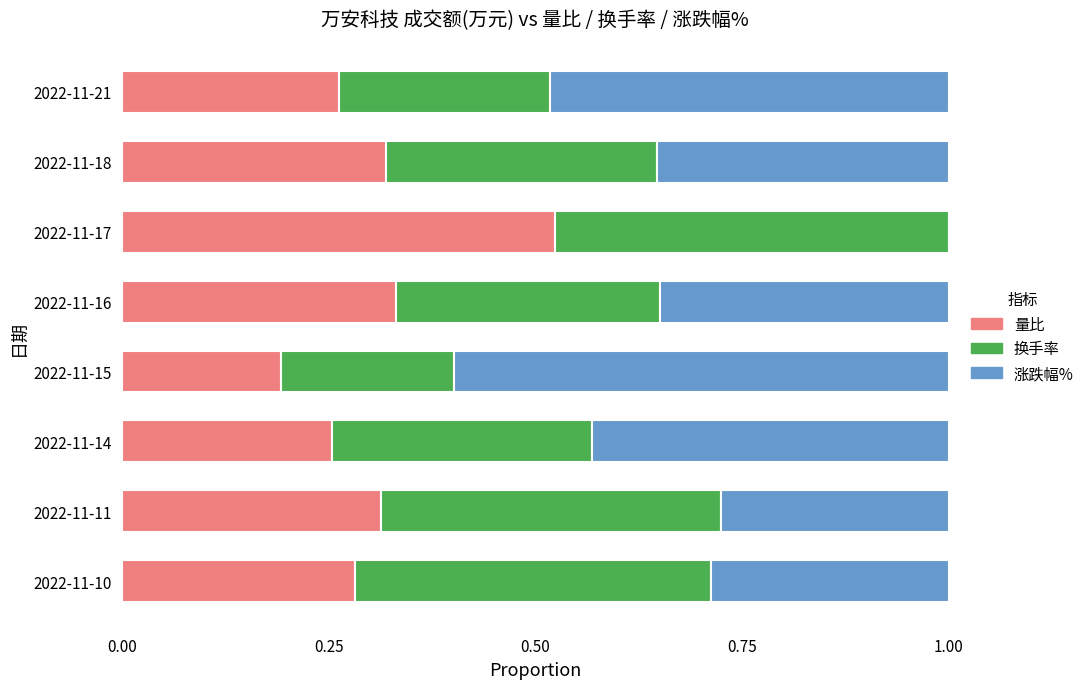

The value of 量比 at 2022-11-21 is 0.1. True or false?

False